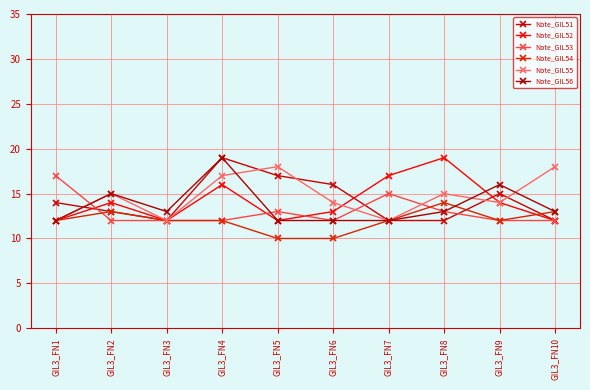

What is the difference between the Note_GIL53 values at GIL3_FN1 and GIL3_FN9?

5